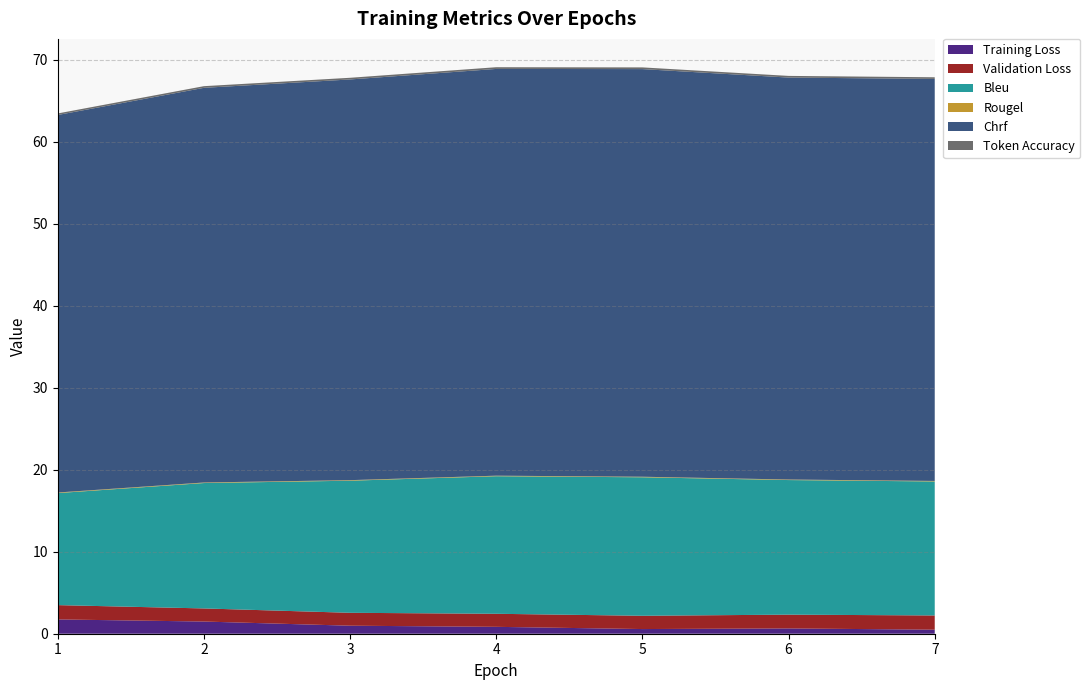

Reading right to left, transcribe all the data shown in this chart.

Training Loss: 0.5	0.6	0.6	0.8	1.0	1.5	1.7
Validation Loss: 1.7	1.7	1.6	1.6	1.6	1.6	1.7
Bleu: 16.3	16.4	16.9	16.8	16.1	15.3	13.7
Rougel: 0.1	0.1	0.1	0.1	0.1	0.1	0.1
Chrf: 49.0	49.0	49.7	49.6	48.9	48.1	46.0
Token Accuracy: 0.2	0.2	0.2	0.2	0.2	0.2	0.2